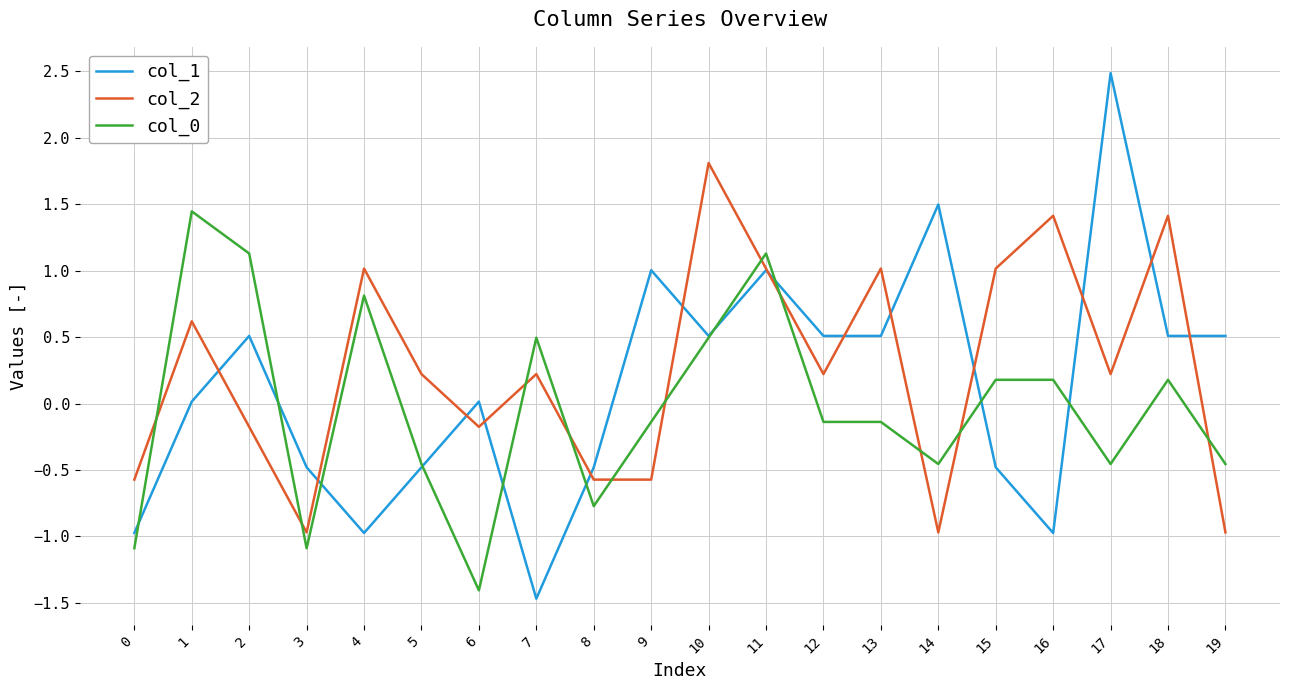

True or false: col_1 has more than 0 points higher than both neighbors.

True